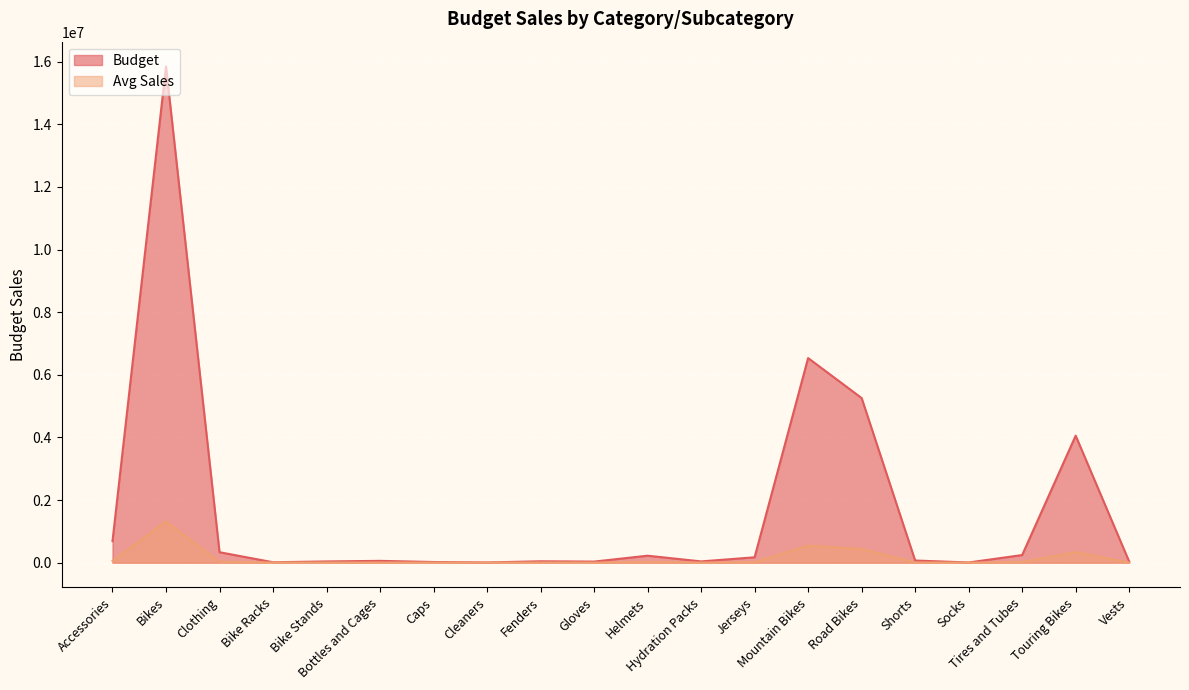

True or false: Budget and Avg Sales intersect in this chart.

False